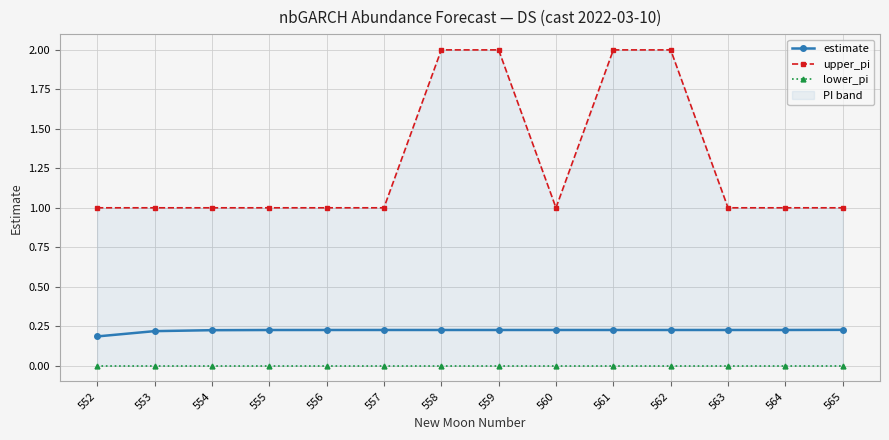

True or false: lower_pi and estimate cross at least once.

False